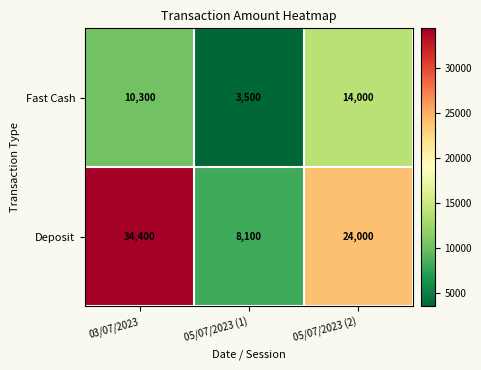

The value of Deposit at 05/07/2023 (1) is 5033. True or false?

False